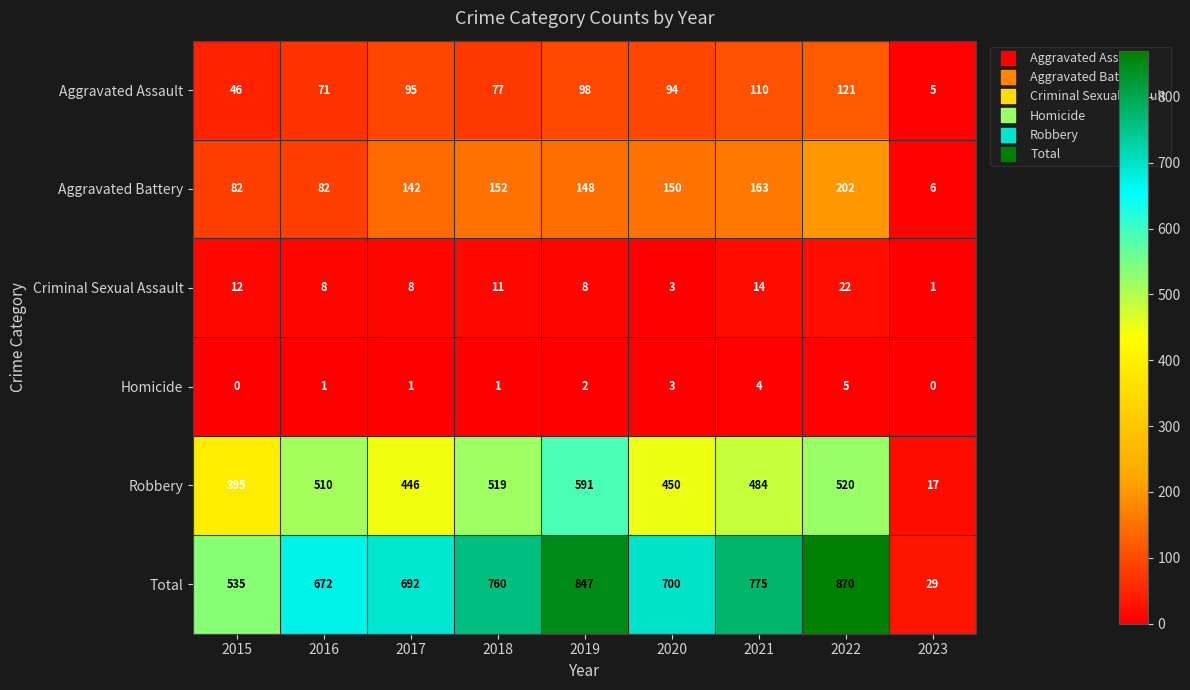

What is the average value of the Criminal Sexual Assault series?

10